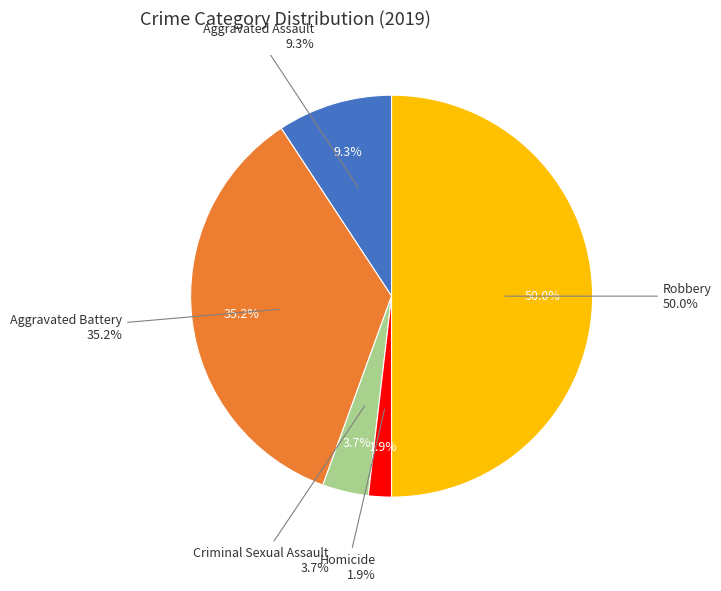

How many segments does this pie chart have?

5